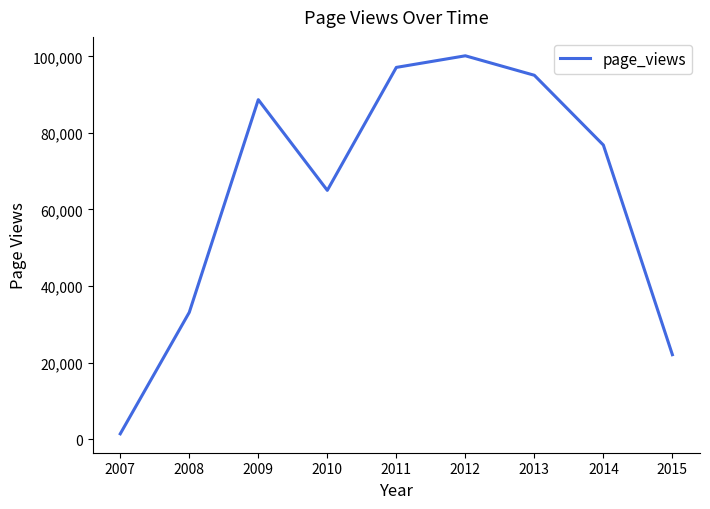

What is the difference between the maximum and minimum values?

98728